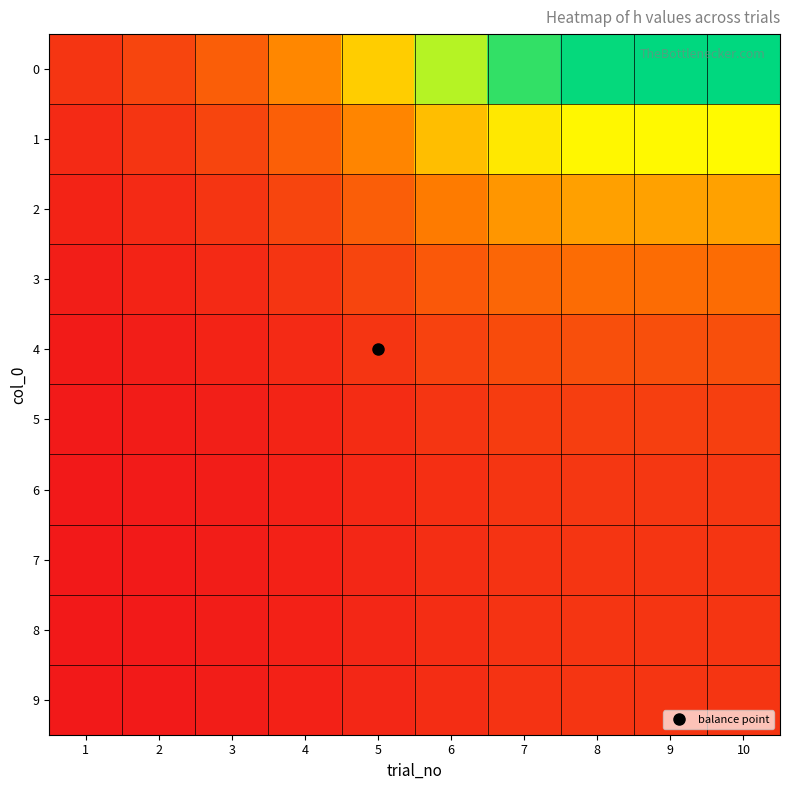

Reading left to right, extract all data points from this chart.

0: 1=1.0	2=1.5	3=2.3	4=3.6	5=5.4	6=7.6	7=9.2	8=9.8	9=9.9	10=9.9
1: 1=0.7	2=1.0	3=1.5	4=2.3	5=3.5	6=5.0	7=6.1	8=6.4	9=6.5	10=6.5
2: 1=0.4	2=0.7	3=1.0	4=1.5	5=2.3	6=3.2	7=4.0	8=4.2	9=4.2	10=4.2
3: 1=0.3	2=0.4	3=0.7	4=1.0	5=1.5	6=2.1	7=2.6	8=2.7	9=2.8	10=2.8
4: 1=0.2	2=0.3	3=0.4	4=0.7	5=1.0	6=1.4	7=1.7	8=1.8	9=1.8	10=1.8
5: 1=0.1	2=0.2	3=0.3	4=0.5	5=0.7	6=1.0	7=1.2	8=1.3	9=1.3	10=1.3
6: 1=0.1	2=0.2	3=0.3	4=0.4	5=0.6	6=0.8	7=1.0	8=1.1	9=1.1	10=1.1
7: 1=0.1	2=0.2	3=0.2	4=0.4	5=0.5	6=0.8	7=0.9	8=1.0	9=1.0	10=1.0
8: 1=0.1	2=0.2	3=0.2	4=0.4	5=0.5	6=0.8	7=0.9	8=1.0	9=1.0	10=1.0
9: 1=0.1	2=0.2	3=0.2	4=0.4	5=0.5	6=0.8	7=0.9	8=1.0	9=1.0	10=1.0